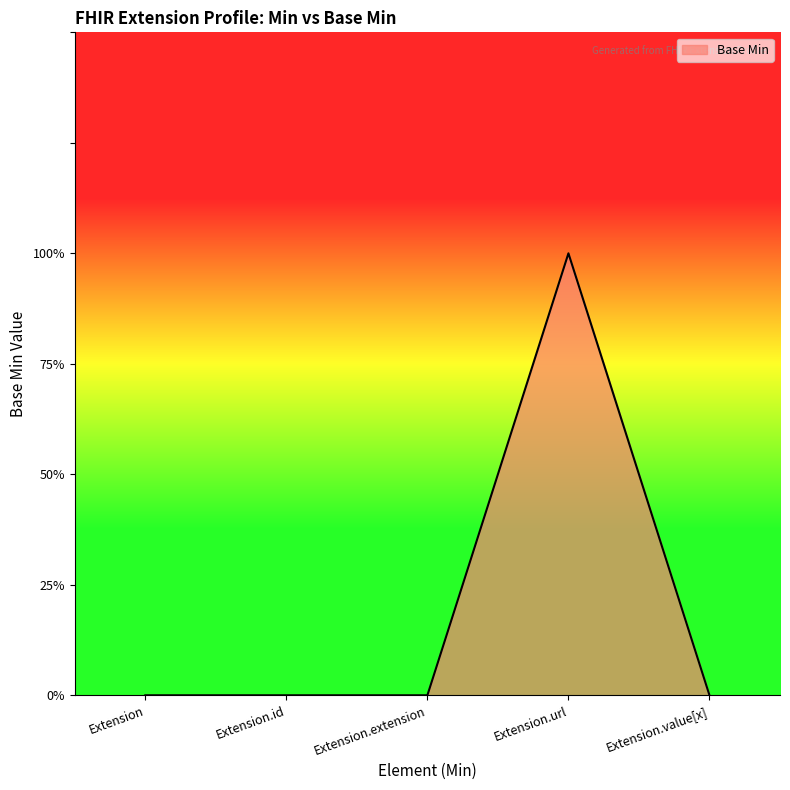

Is this an area chart (filled region under the line)?

Yes